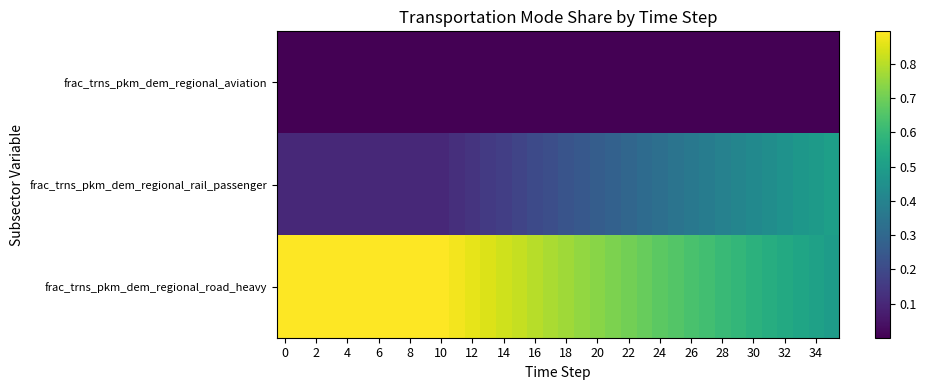

Reading left to right, what are all the values shown in this chart?

frac_trns_pkm_dem_regional_aviation: 0.0	0.0	0.0	0.0	0.0	0.0	0.0	0.0	0.0	0.0	0.0	0.0	0.0	0.0	0.0	0.0	0.0	0.0	0.0	0.0	0.0	0.0	0.0	0.0	0.0	0.0	0.0	0.0	0.0	0.0	0.0	0.0	0.0	0.0	0.0	0.0
frac_trns_pkm_dem_regional_rail_passenger: 0.1	0.1	0.1	0.1	0.1	0.1	0.1	0.1	0.1	0.1	0.1	0.1	0.1	0.2	0.2	0.2	0.2	0.2	0.2	0.2	0.3	0.3	0.3	0.3	0.3	0.3	0.4	0.4	0.4	0.4	0.4	0.4	0.5	0.5	0.5	0.5
frac_trns_pkm_dem_regional_road_heavy: 0.9	0.9	0.9	0.9	0.9	0.9	0.9	0.9	0.9	0.9	0.9	0.9	0.9	0.8	0.8	0.8	0.8	0.8	0.8	0.8	0.7	0.7	0.7	0.7	0.7	0.7	0.6	0.6	0.6	0.6	0.6	0.6	0.5	0.5	0.5	0.5